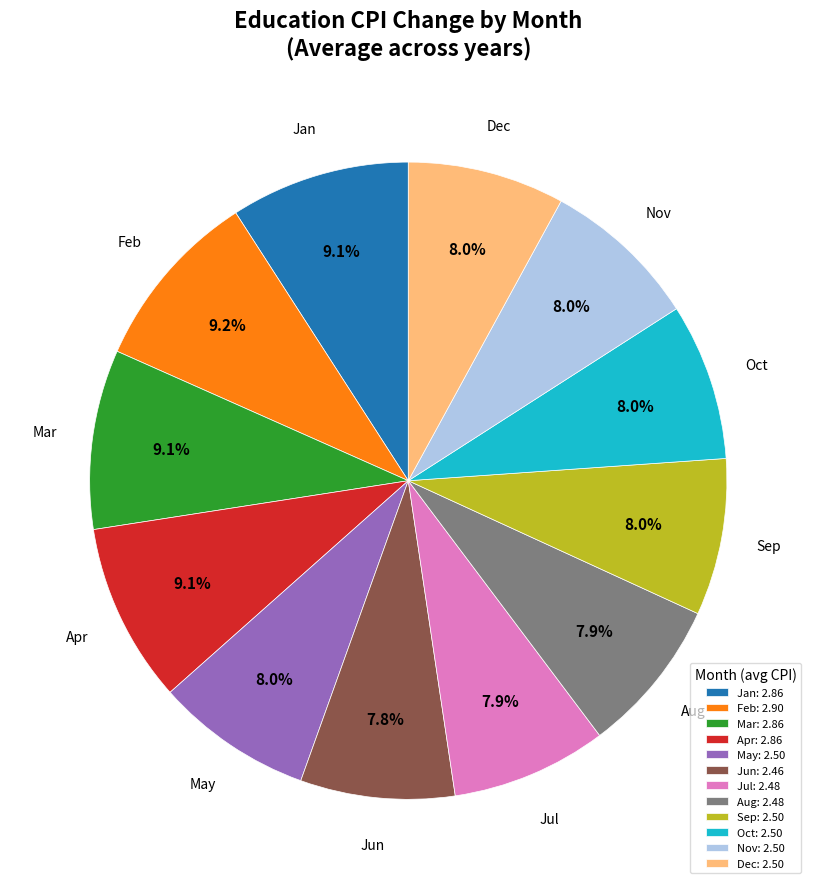

Between Jul and Jan, which is larger?

Jan